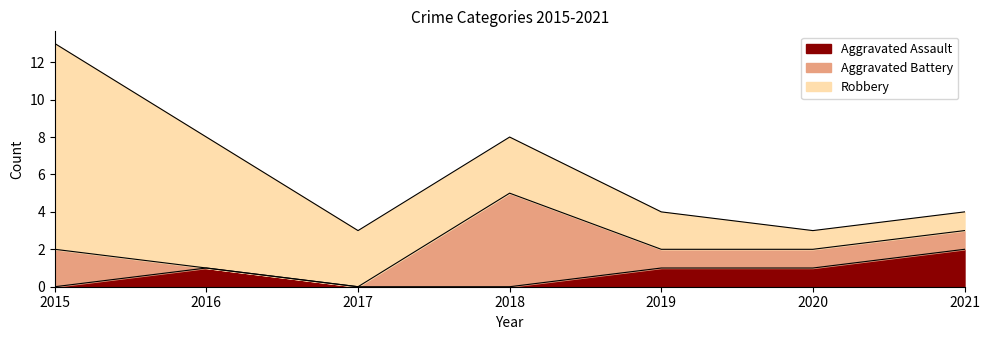

At which category does the chart reach its minimum across all series?

2015